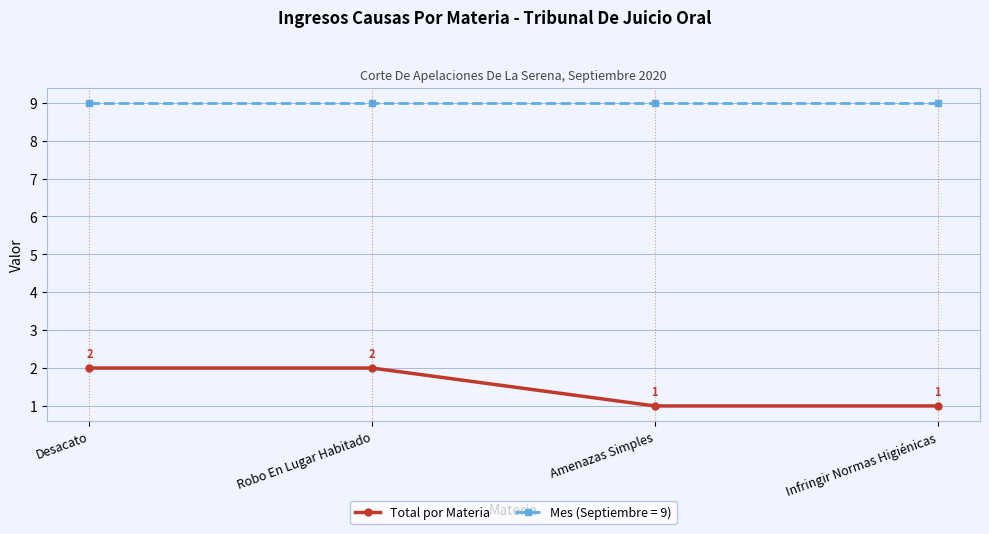

Does the chart have visible grid lines?

Yes